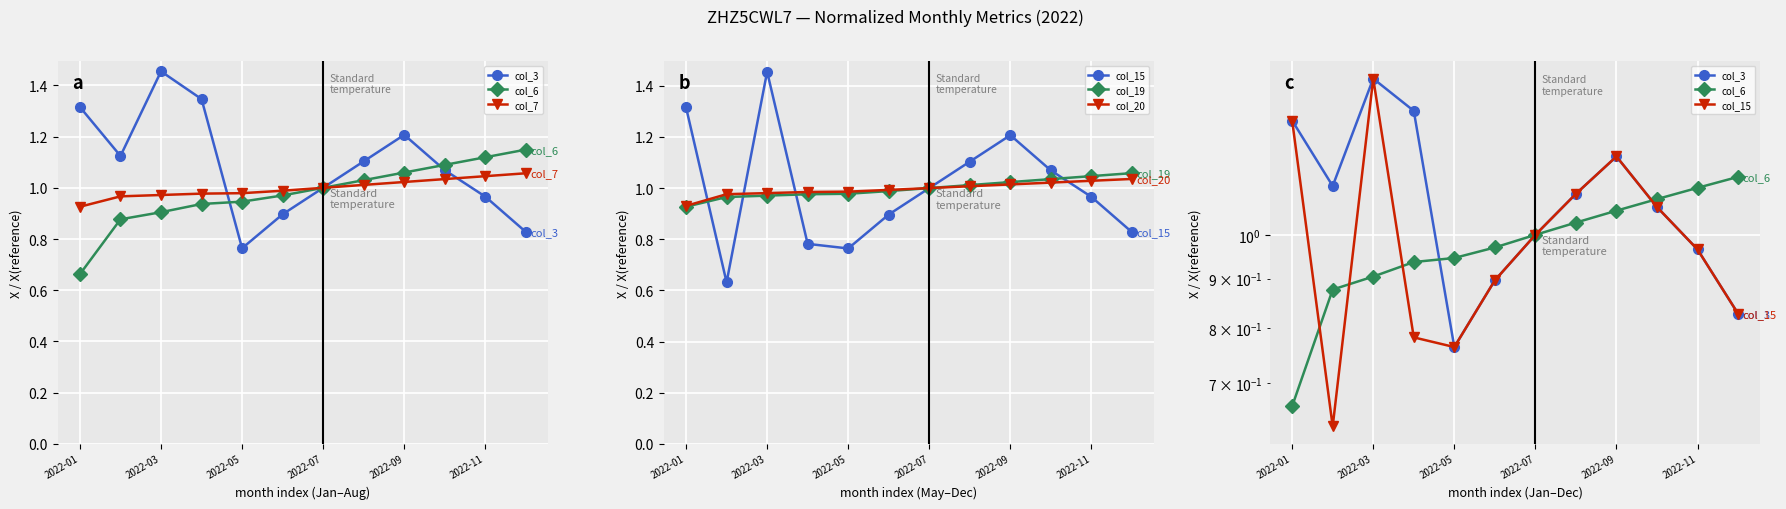

At which label does col_20 reach its minimum?

2022-01